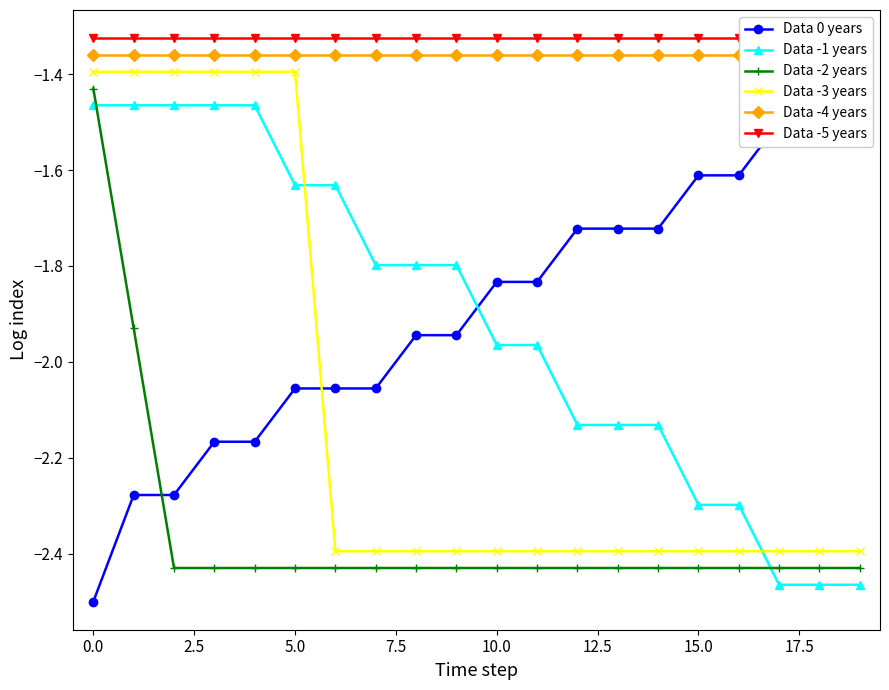

The value of Data -1 years at 10.0 is -3.3. True or false?

False